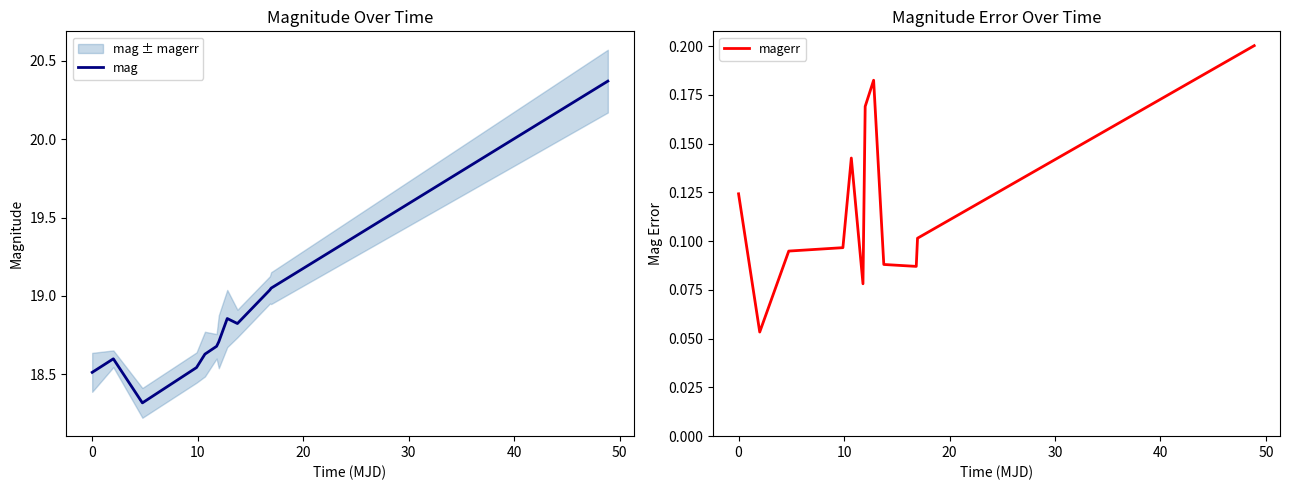

What is the difference between the second highest and second lowest values in the mag series?

0.5